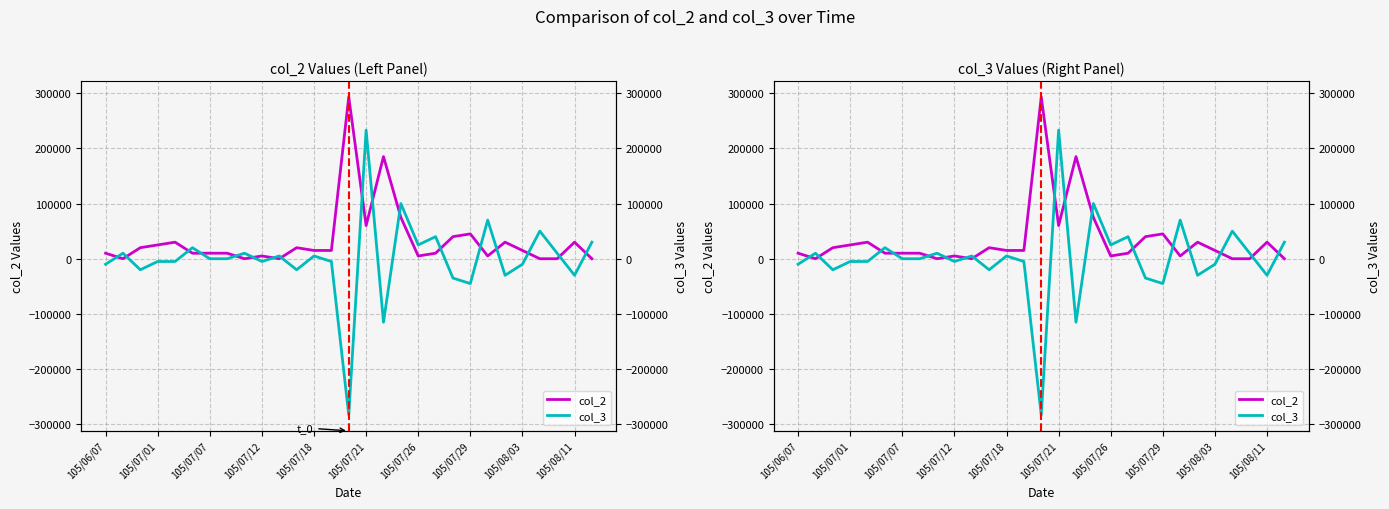

True or false: col_3 and col_2 intersect in this chart.

True